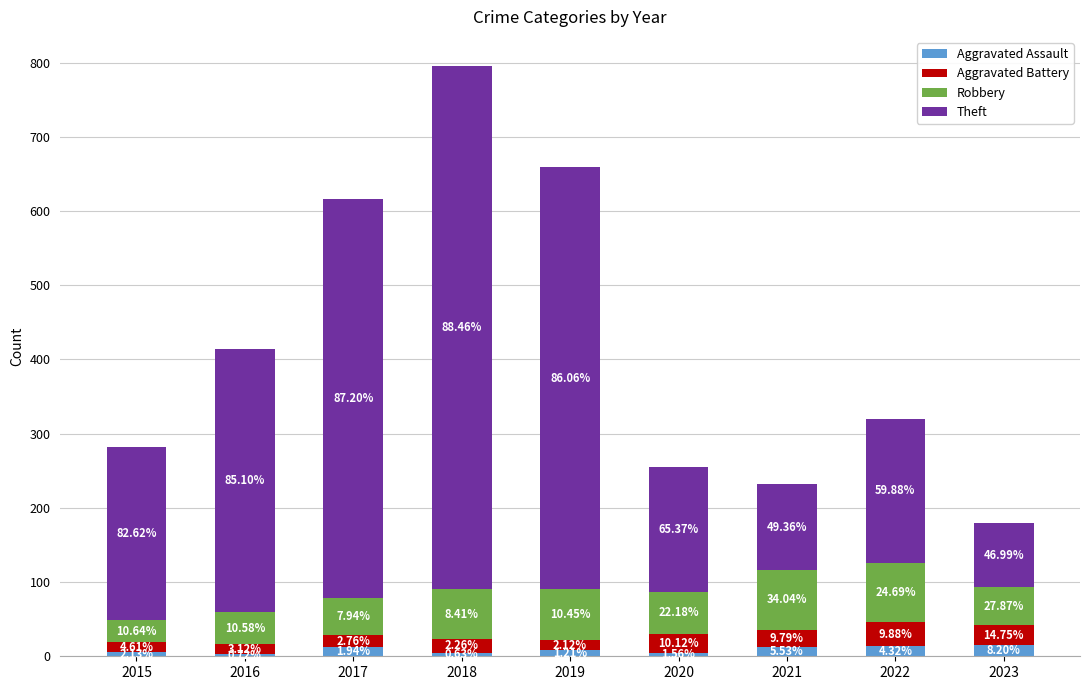

List the series in order of their peak value, lowest first.

Aggravated Assault, Aggravated Battery, Robbery, Theft